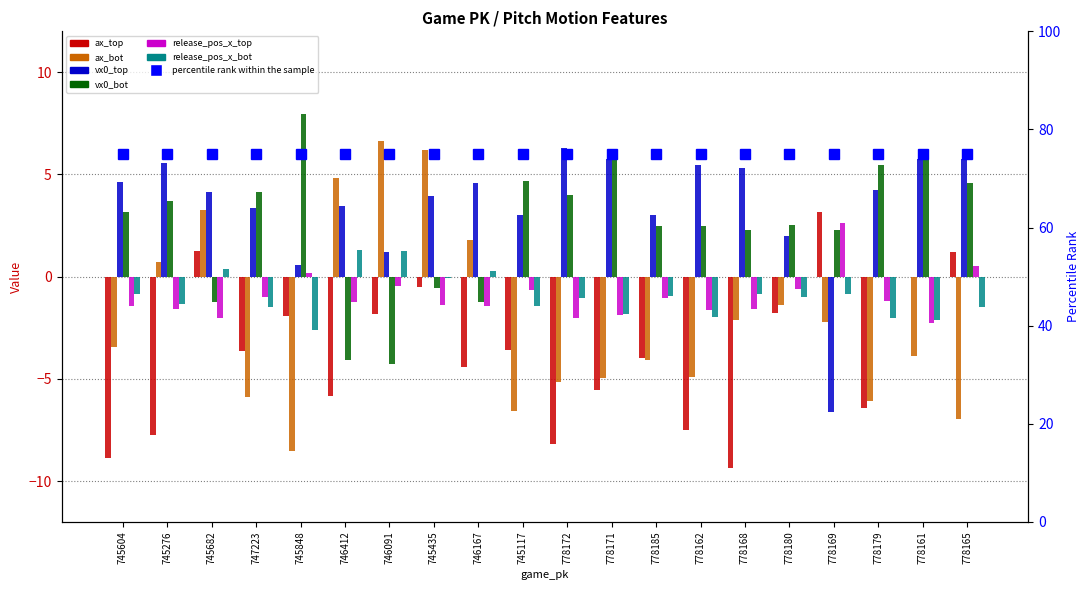

At how many categories does at least one series exceed -6?

20